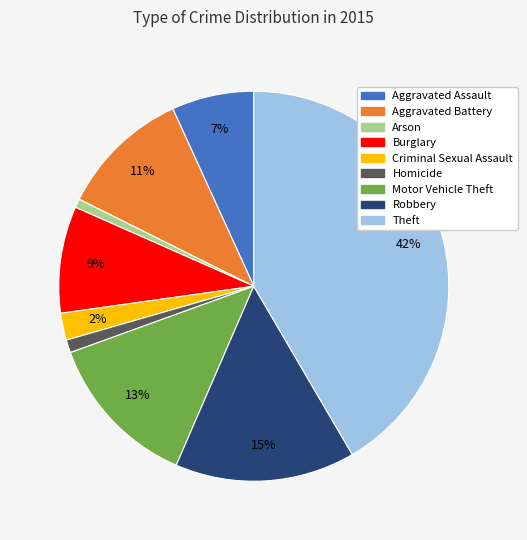

To the nearest percent, what is the combined percentage of Theft and Homicide?

43%